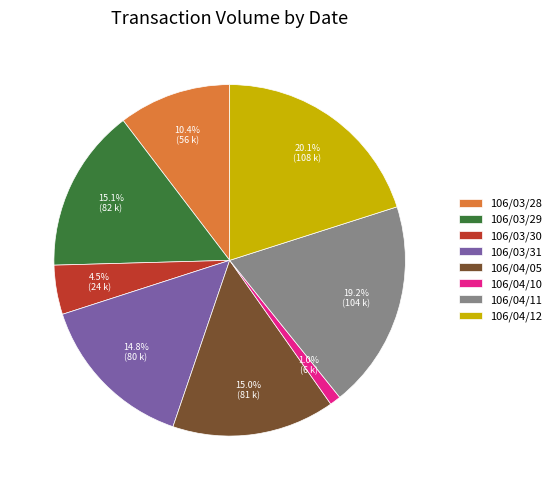

To the nearest percent, what percentage of the pie is 106/04/11?

19%